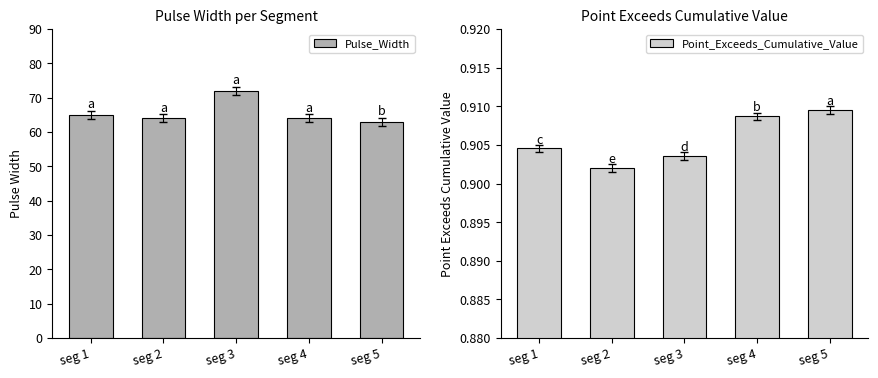

Reading left to right, transcribe all the data shown in this chart.

Pulse_Width: seg 1=65.0	seg 2=64.0	seg 3=72.0	seg 4=64.0	seg 5=63.0
Point_Exceeds_Cumulative_Value: seg 1=0.9	seg 2=0.9	seg 3=0.9	seg 4=0.9	seg 5=0.9